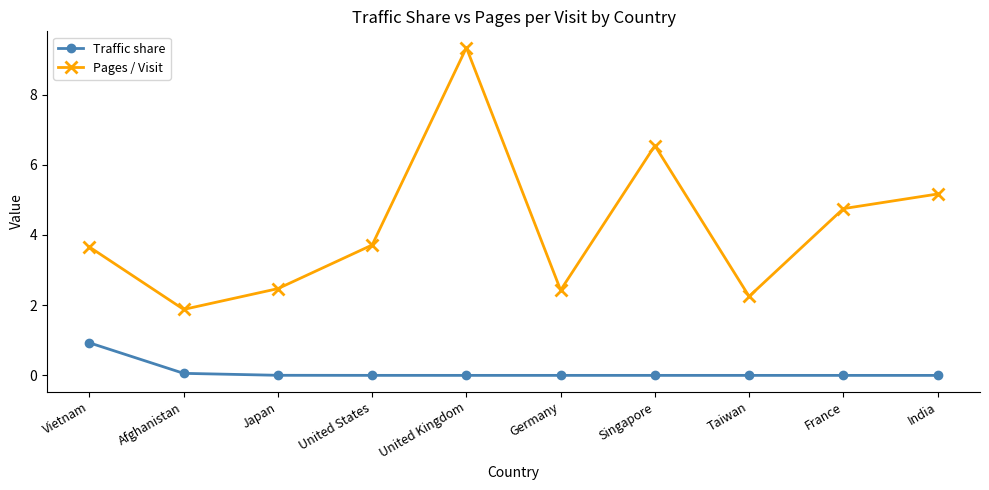

How many lines are shown in the chart?

2